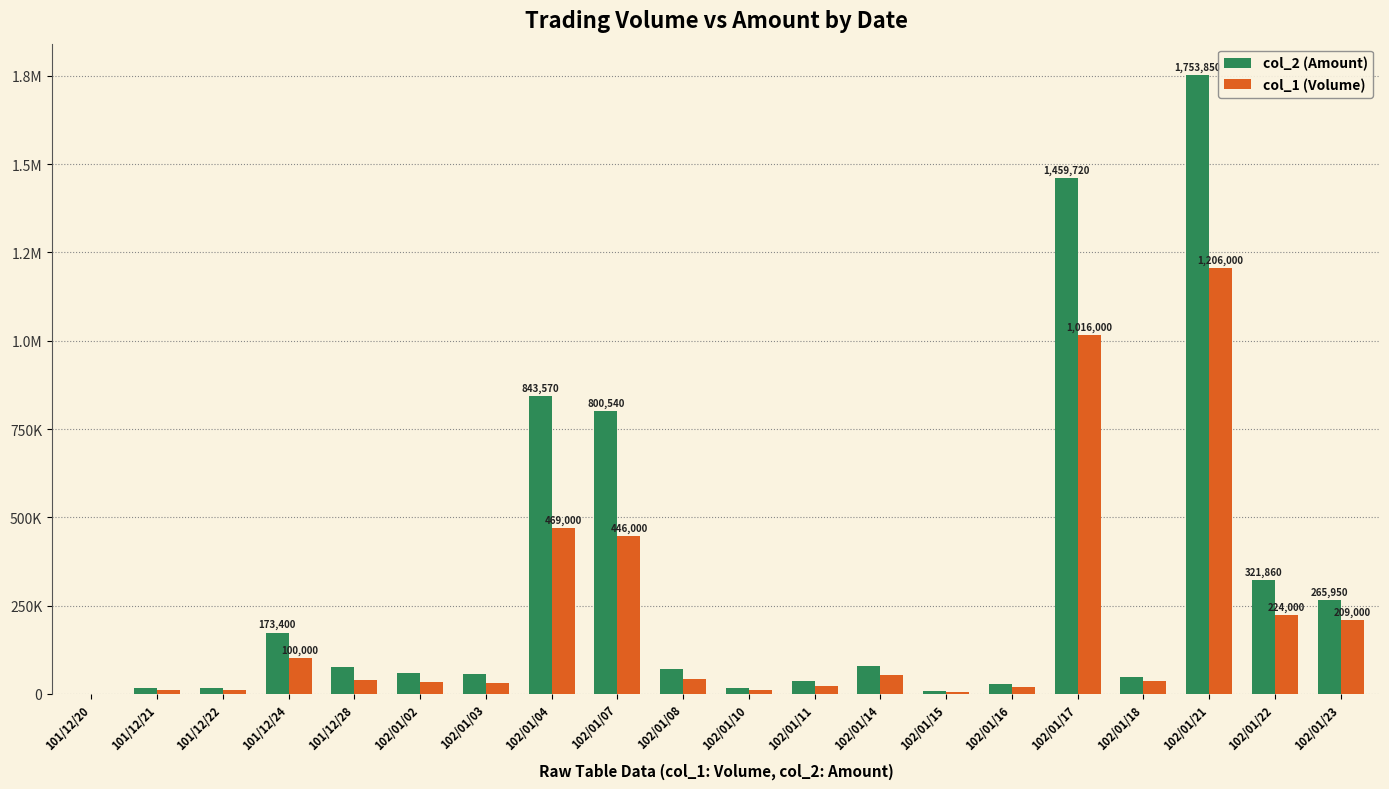

Is the value of col_1 (Volume) at 102/01/07 greater than the value of col_2 (Amount) at 101/12/24?

Yes